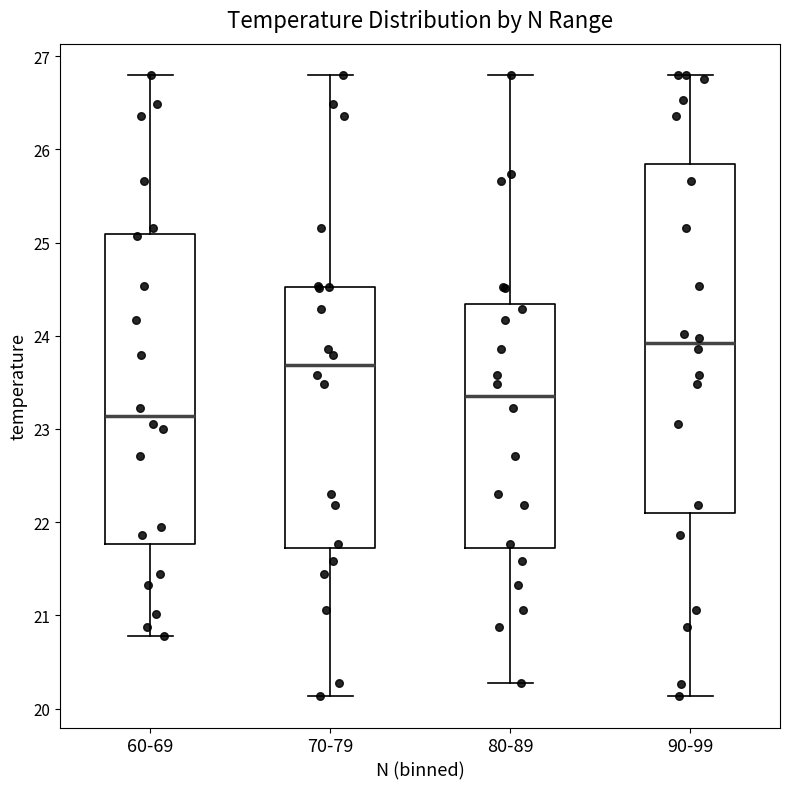

Where is the lower edge of the box for 90-99 on the y-axis? The values are not printed on the chart, so give them approximately, as read against the axis.

22.1